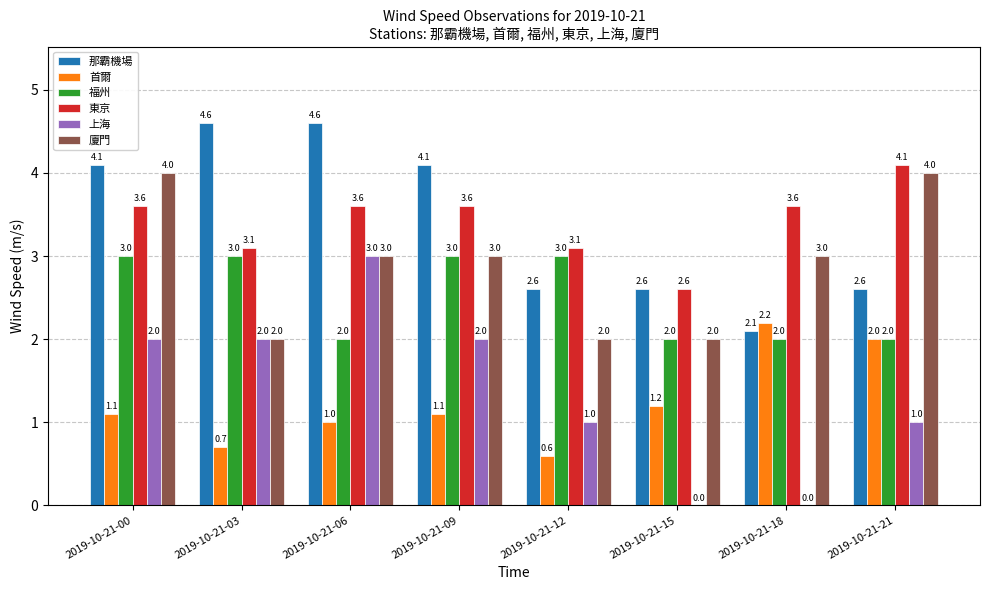

What is the greatest value displayed?

4.6